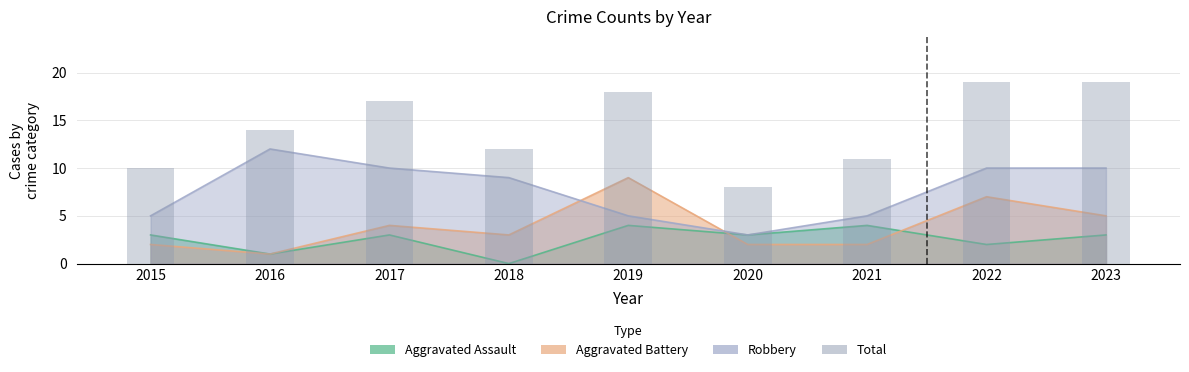

Are the bars horizontal?

No